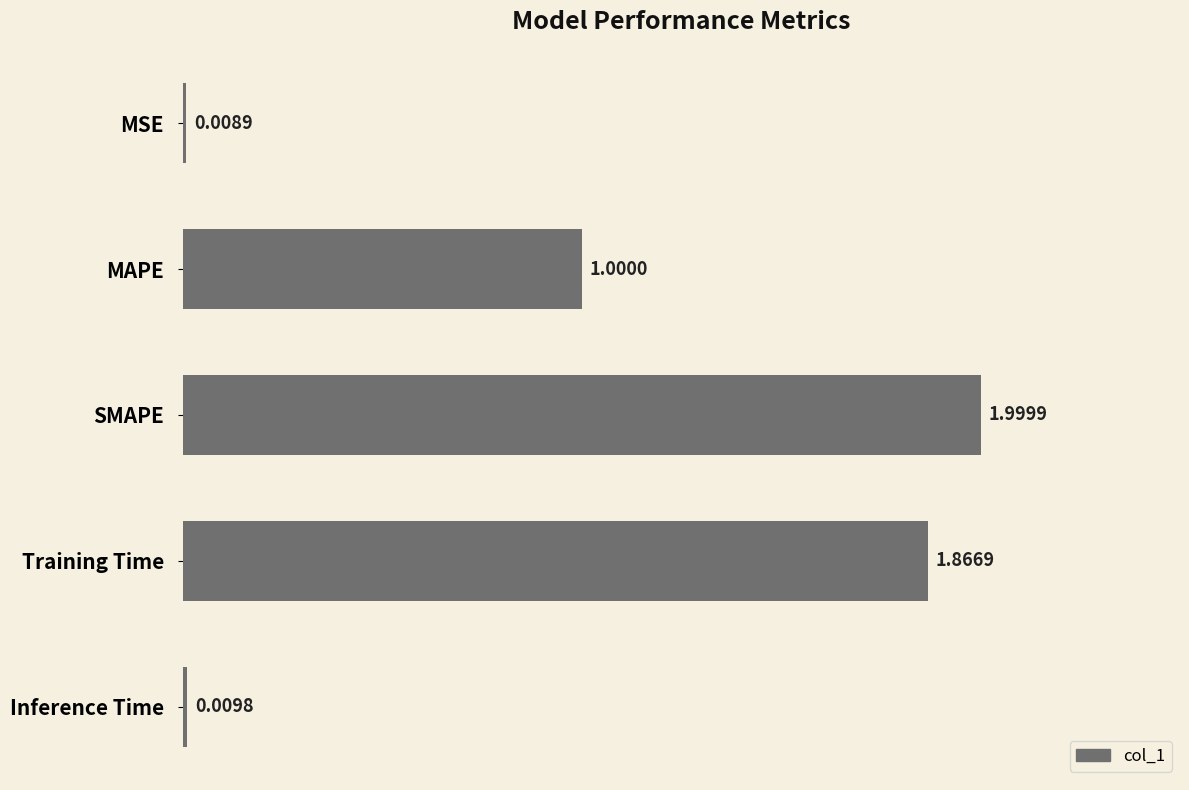

Rank the categories by value from highest to lowest.

SMAPE, Training Time, MAPE, Inference Time, MSE